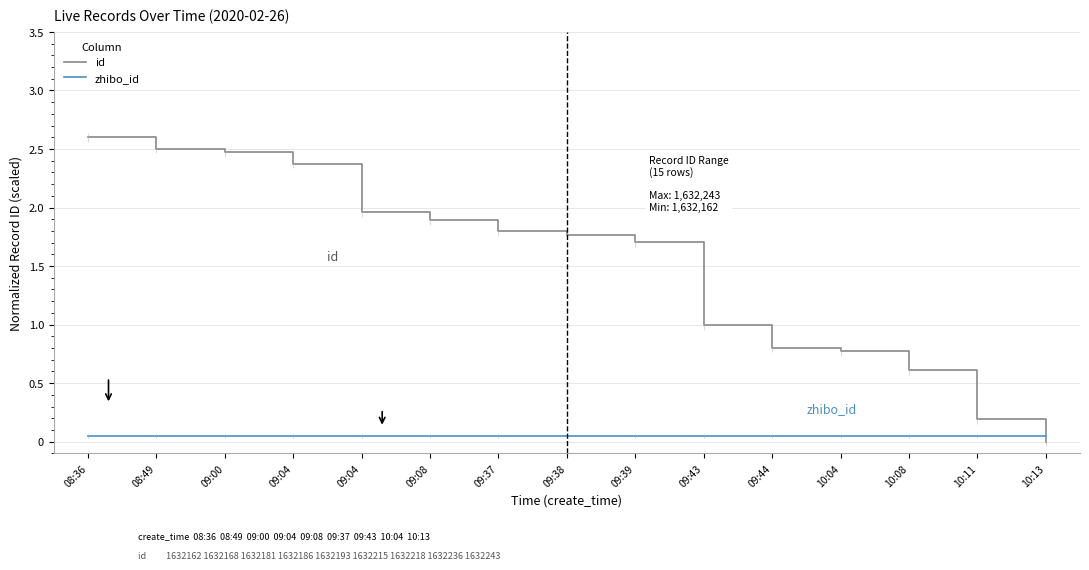

What are all the series names shown in the legend?

id, zhibo_id